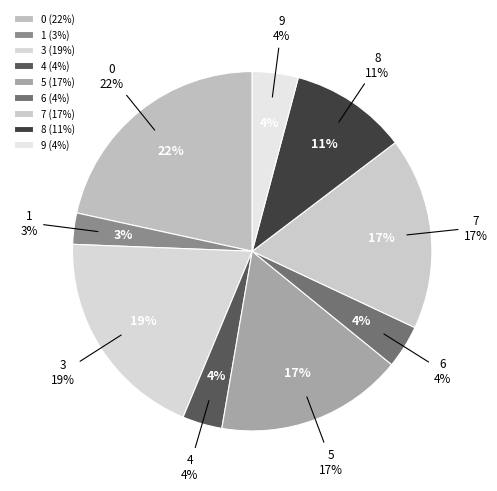

Between 9 and 5, which is larger?

5